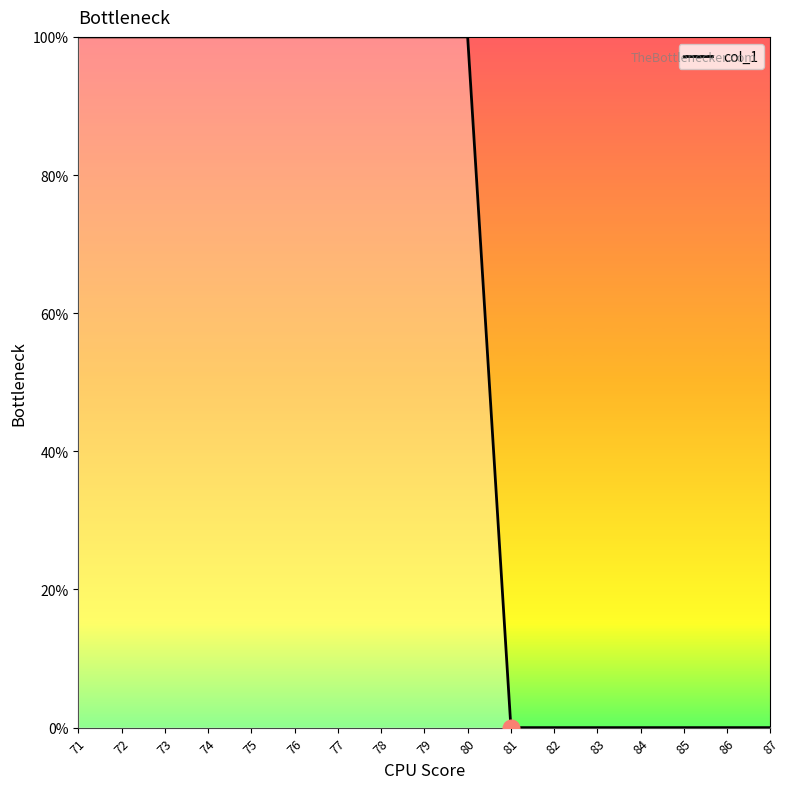

How many lines are shown in the chart?

1